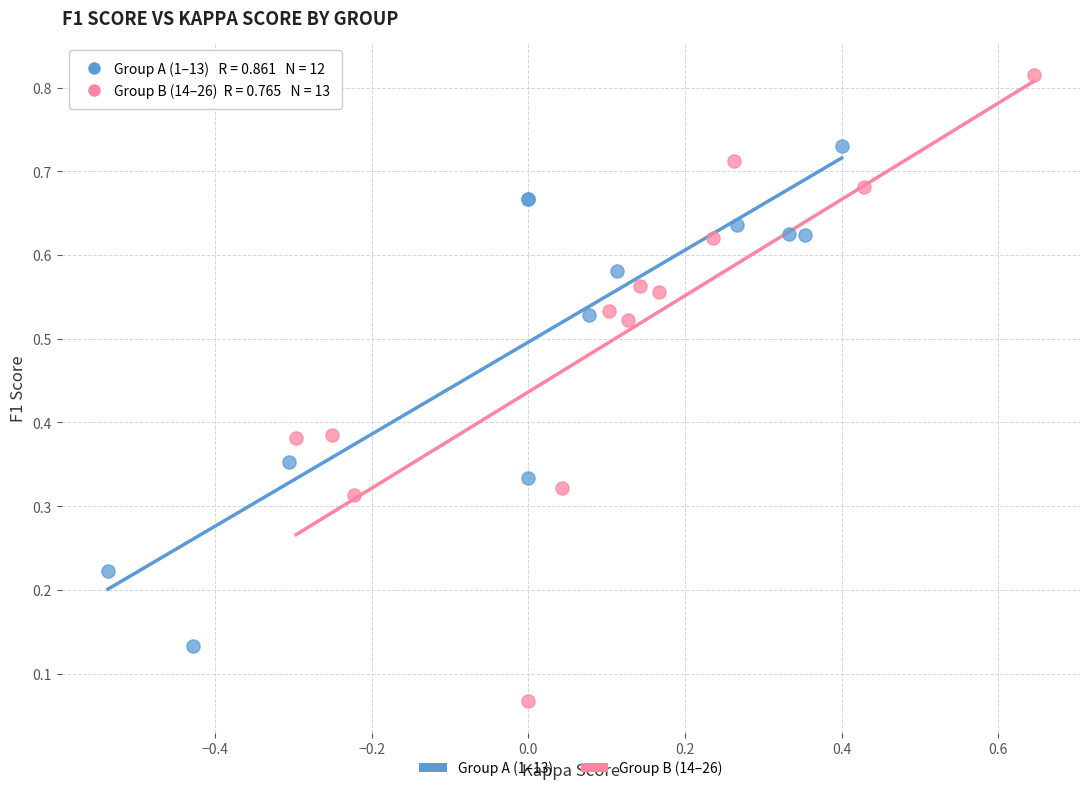

Which series reaches the maximum Y coordinate?

Group B (14–26)